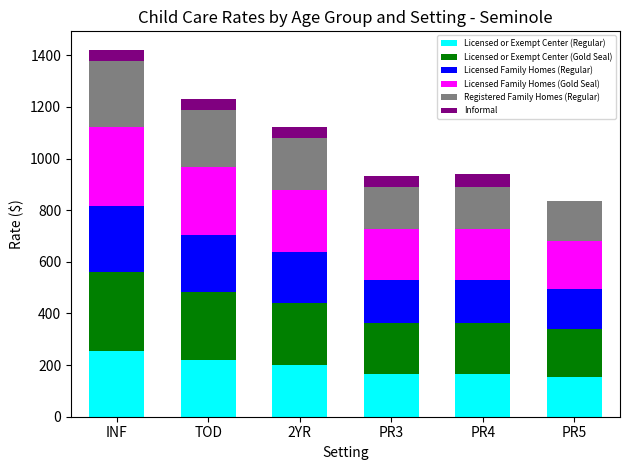

Are the bars horizontal?

No